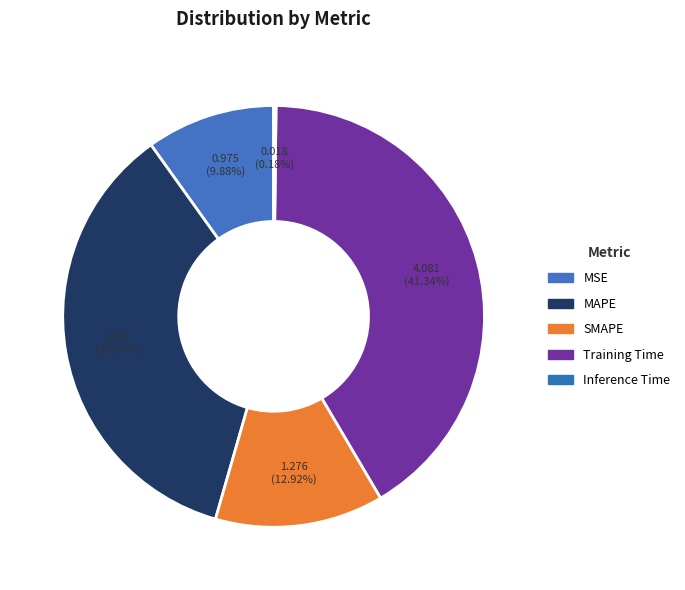

What percentage is NOT represented by MSE?

90.1%